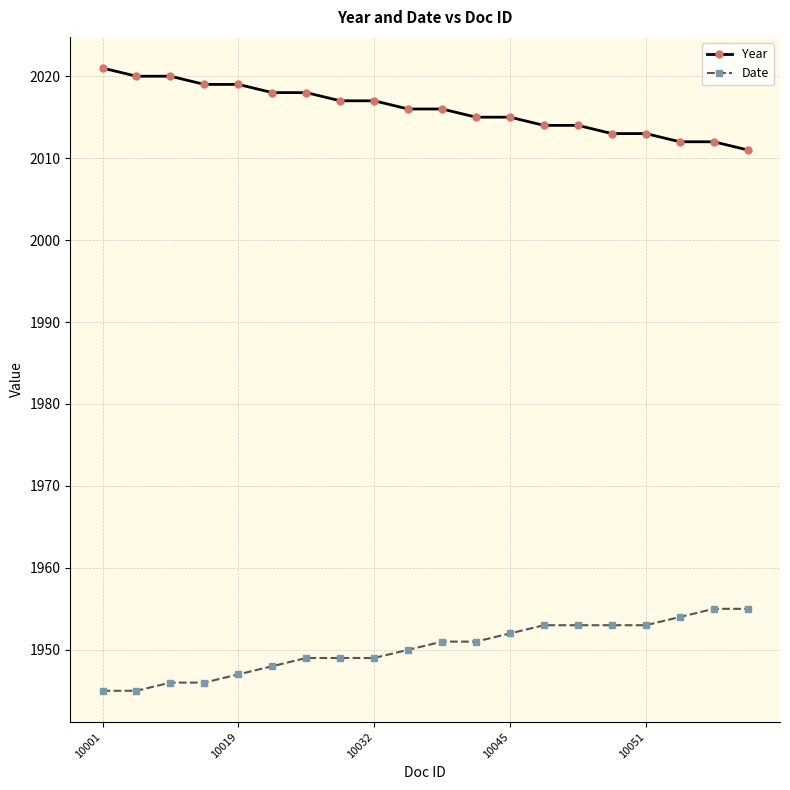

Rank the series by their average value, from lowest to highest.

Date, Year